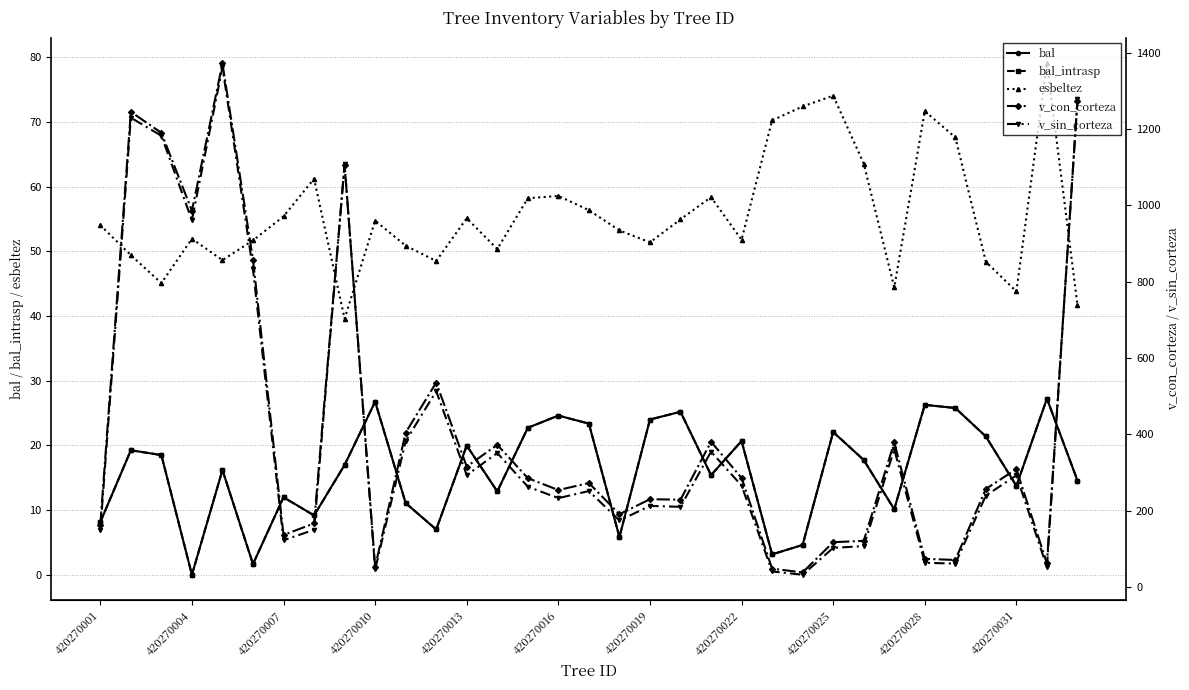

True or false: bal has a value of 10.1 at 26.

True